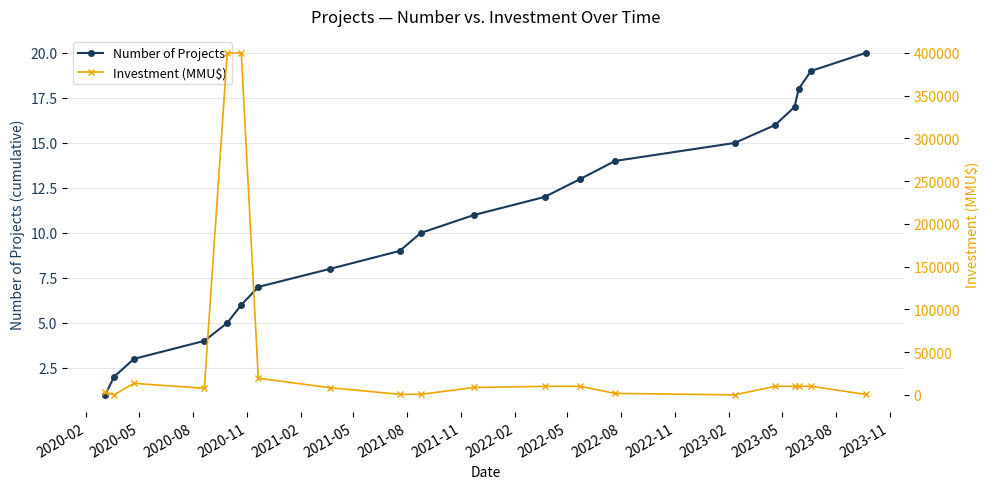

In Investment (MMU$), how many points are higher than both neighbors (excluding endpoints)?

1